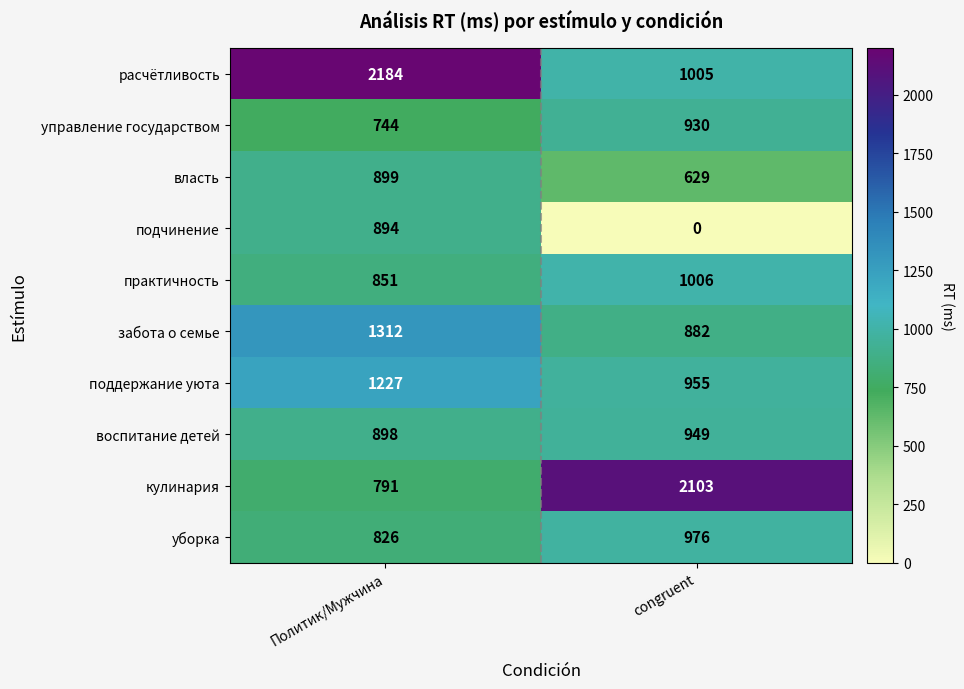

Is the value of власть at Политик/Мужчина greater than the value of кулинария at congruent?

No